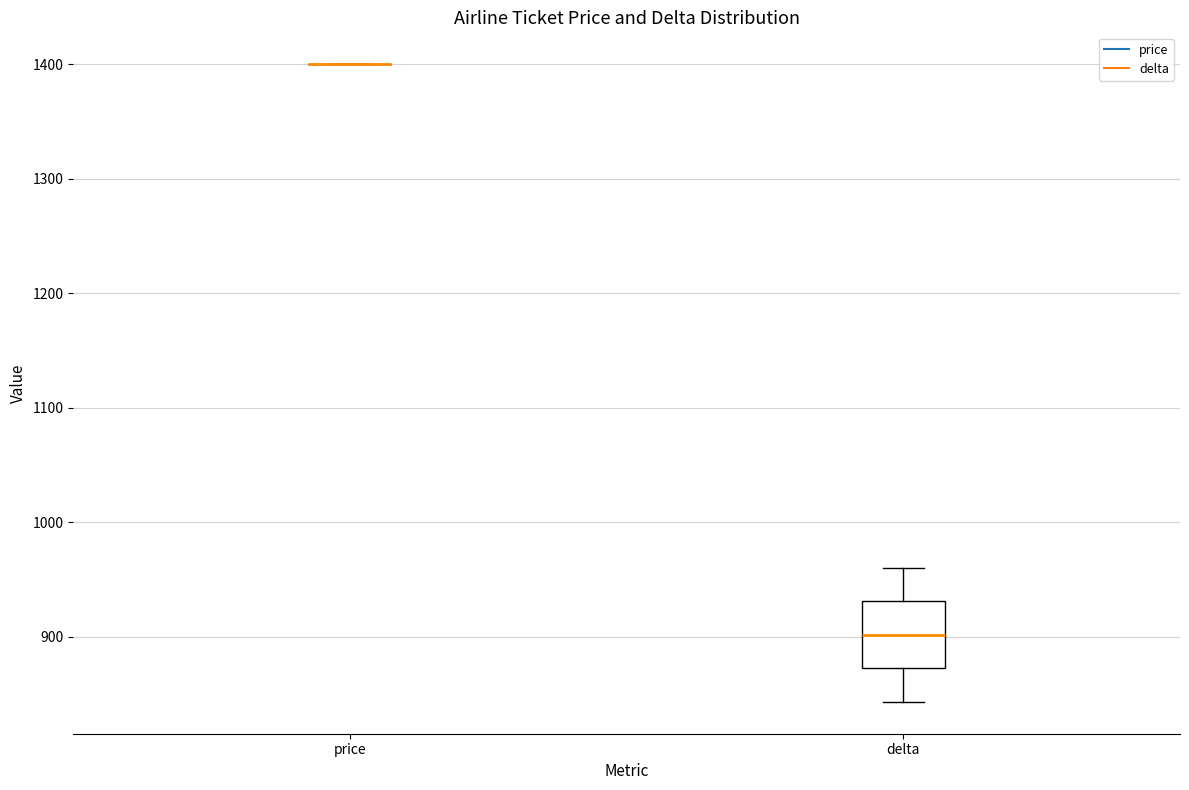

Reading left to right, transcribe this box plot: for each box, give where its median line is, the range the box spans, and where its two whiskers end, as read against the y-axis. The values are not printed on the chart, so give them approximately, as read against the axis.

price: box collapsed to a line at 1400, whiskers 1400 to 1400
delta: median 900, box 870 to 930, whiskers 840 to 960